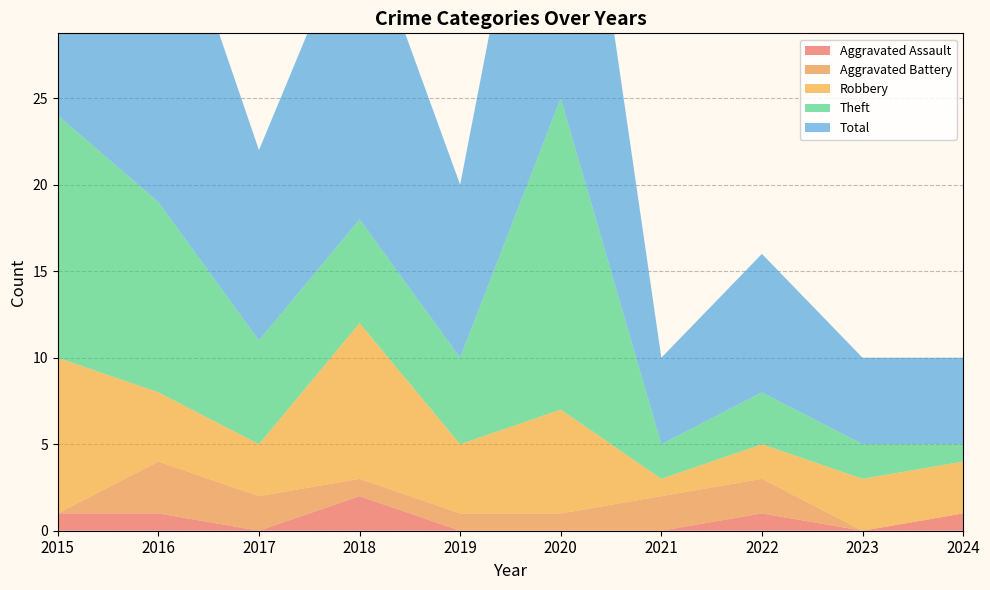

Reading left to right, what are all the values shown in this chart?

Aggravated Assault: 2015=1	2016=1	2017=0	2018=2	2019=0	2020=0	2021=0	2022=1	2023=0	2024=1
Aggravated Battery: 2015=0	2016=3	2017=2	2018=1	2019=1	2020=1	2021=2	2022=2	2023=0	2024=0
Robbery: 2015=9	2016=4	2017=3	2018=9	2019=4	2020=6	2021=1	2022=2	2023=3	2024=3
Theft: 2015=14	2016=11	2017=6	2018=6	2019=5	2020=18	2021=2	2022=3	2023=2	2024=1
Total: 2015=24	2016=20	2017=11	2018=18	2019=10	2020=25	2021=5	2022=8	2023=5	2024=5